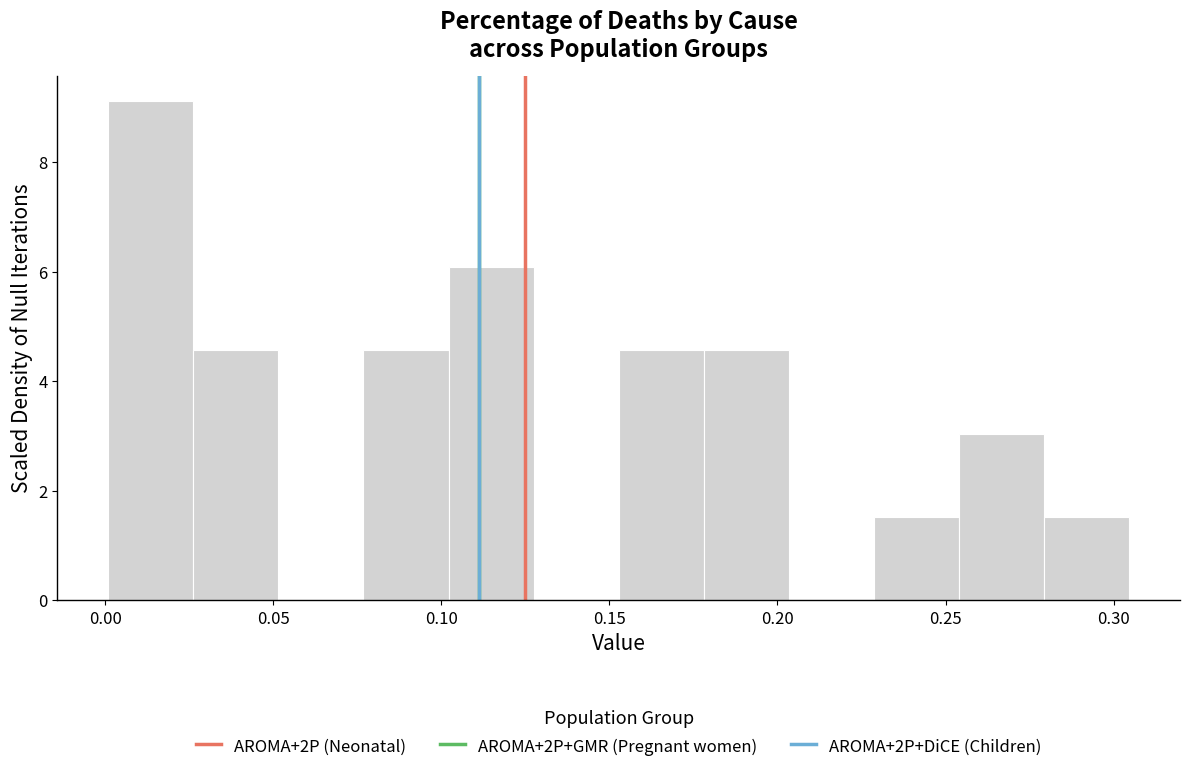

How tall is the bar that spans 0.155 to 0.180 on the x-axis? Neither the bar edges nor the heights are printed on the chart, so give them approximately, as read against the axes.

4.6